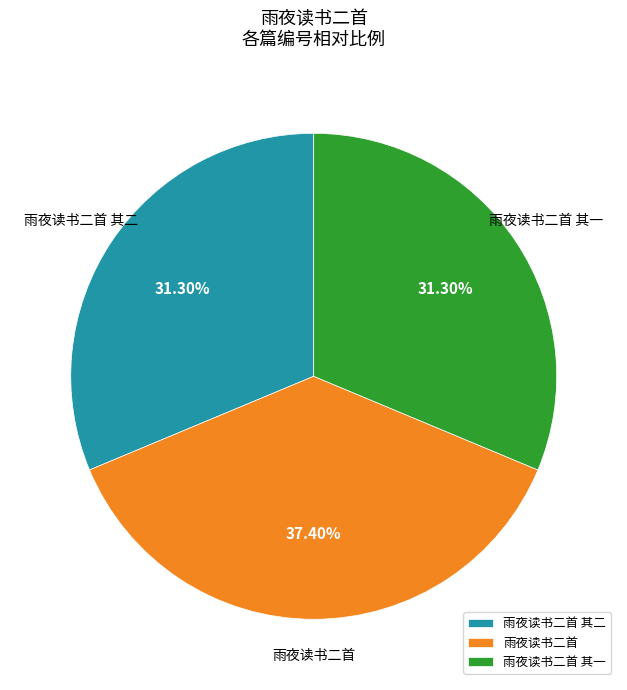

What percentage is the 雨夜读书二首 slice, to the nearest percent?

37%